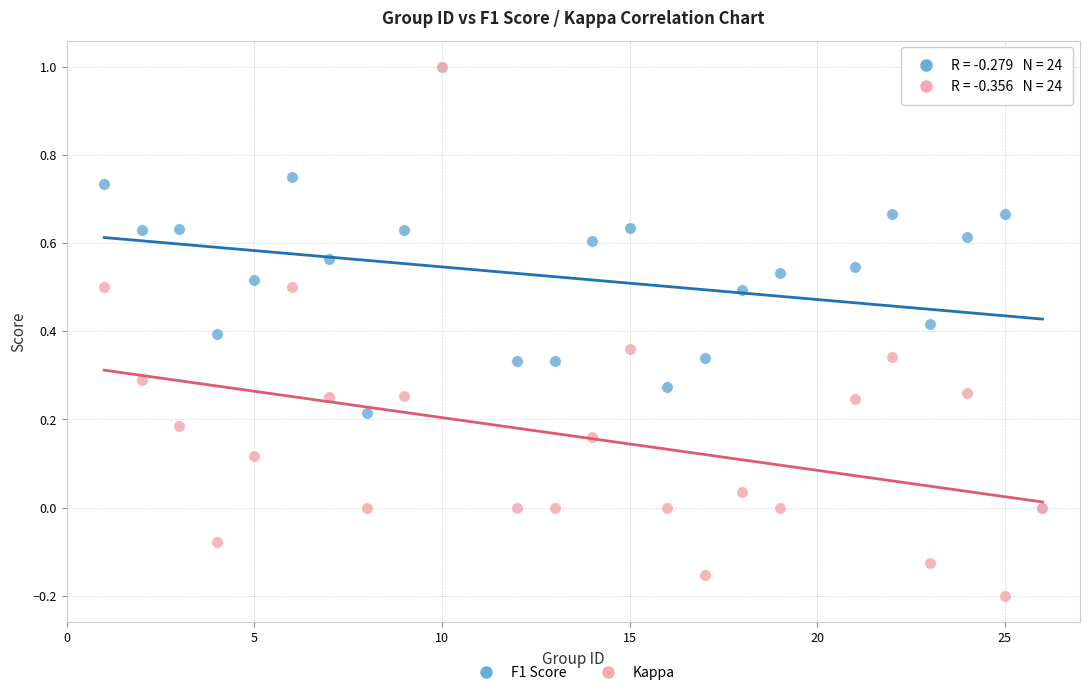

What are all the series names shown in the legend?

F1 Score, Kappa